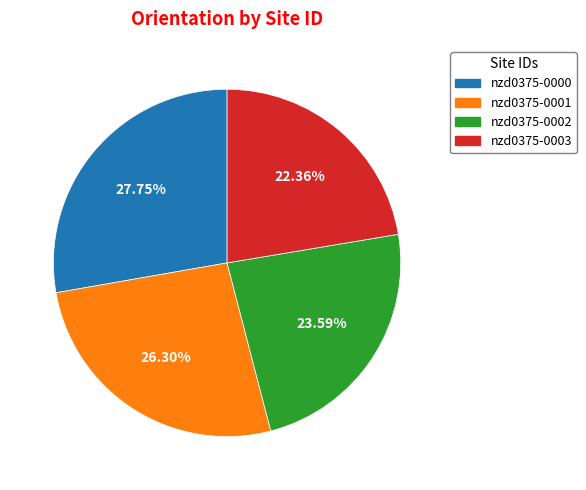

Which has a higher value, nzd0375-0000 or nzd0375-0003?

nzd0375-0000